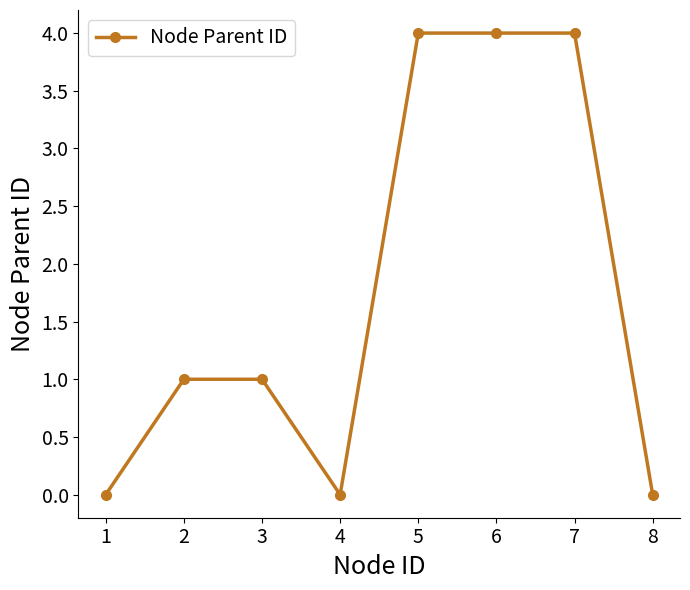

True or false: the data shows 2 at 1.

False